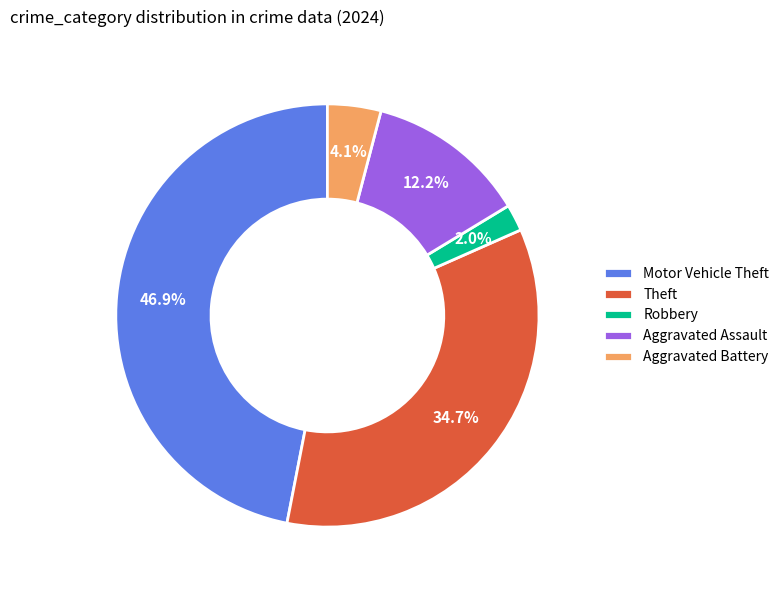

Is Theft the majority of the pie?

No